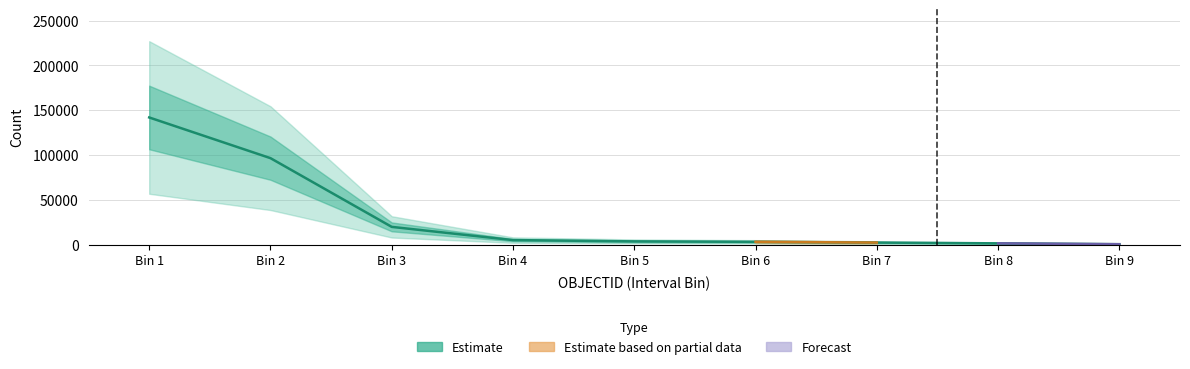

The value of Interval_Maximum at 3 is 0.0. True or false?

False